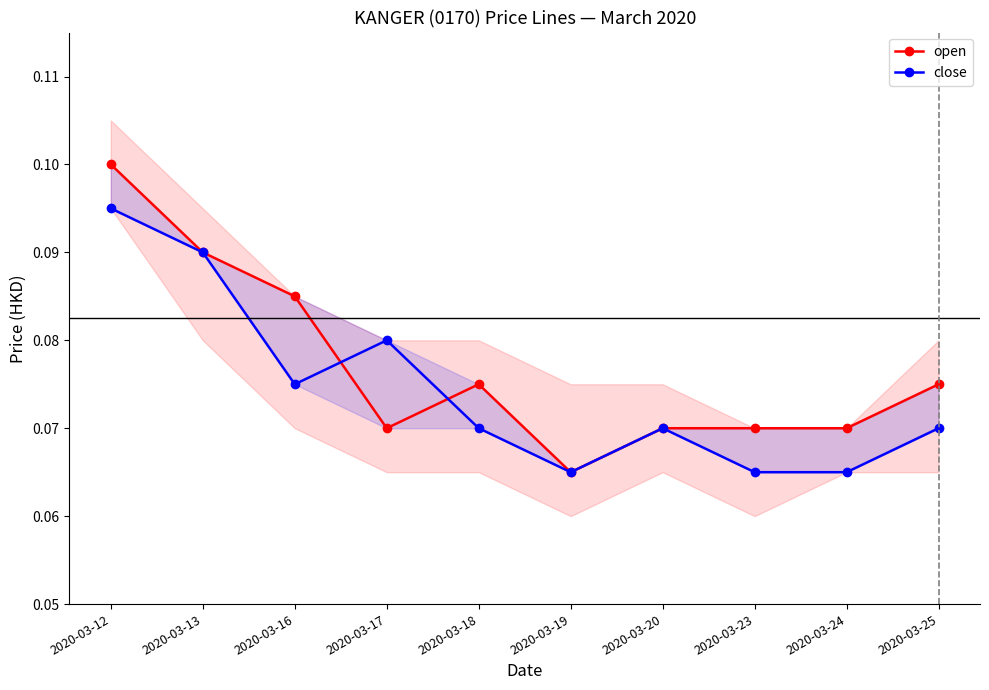

Which series has the largest total across all categories?

open